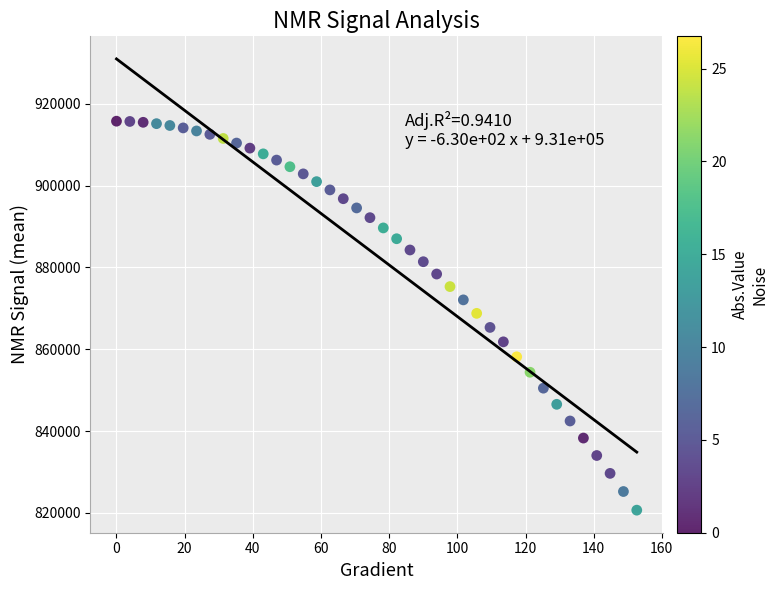

What is the range of Y values (max minus min)?

95106.8